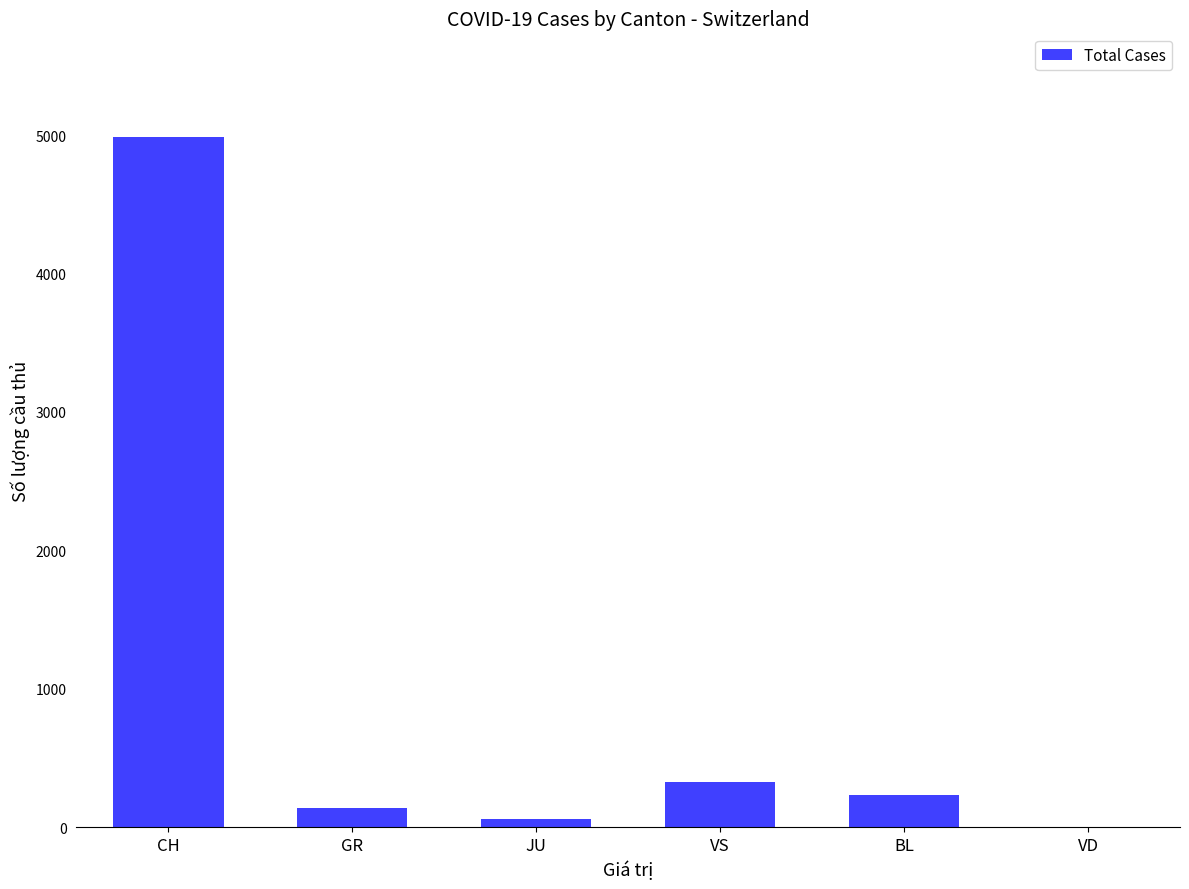

Where does the data first go above 233?

CH